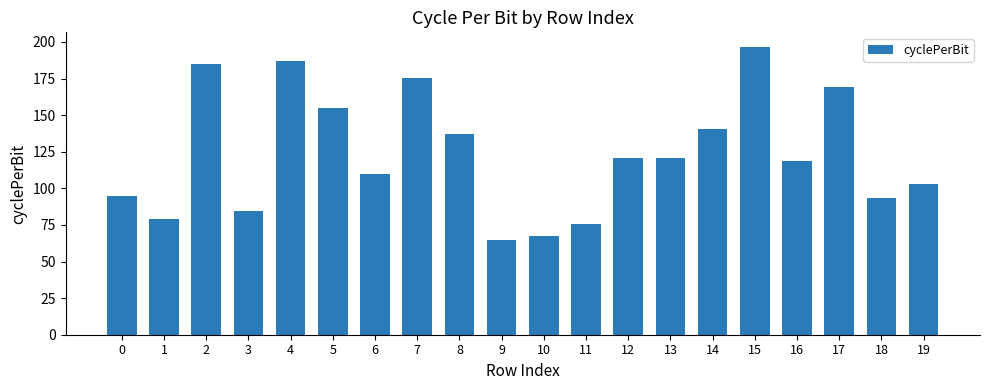

What is the greatest value displayed?

196.7